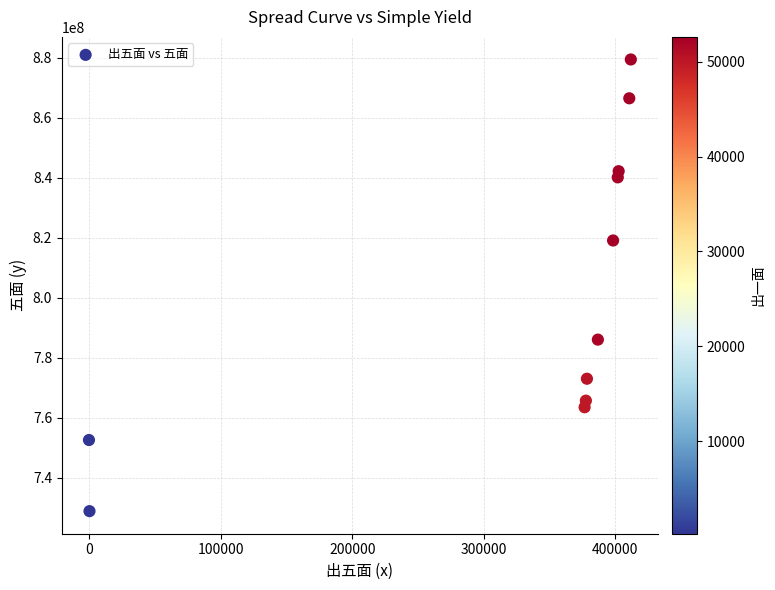

What Y value in the scatter plot is closest to 804204355?

819149600